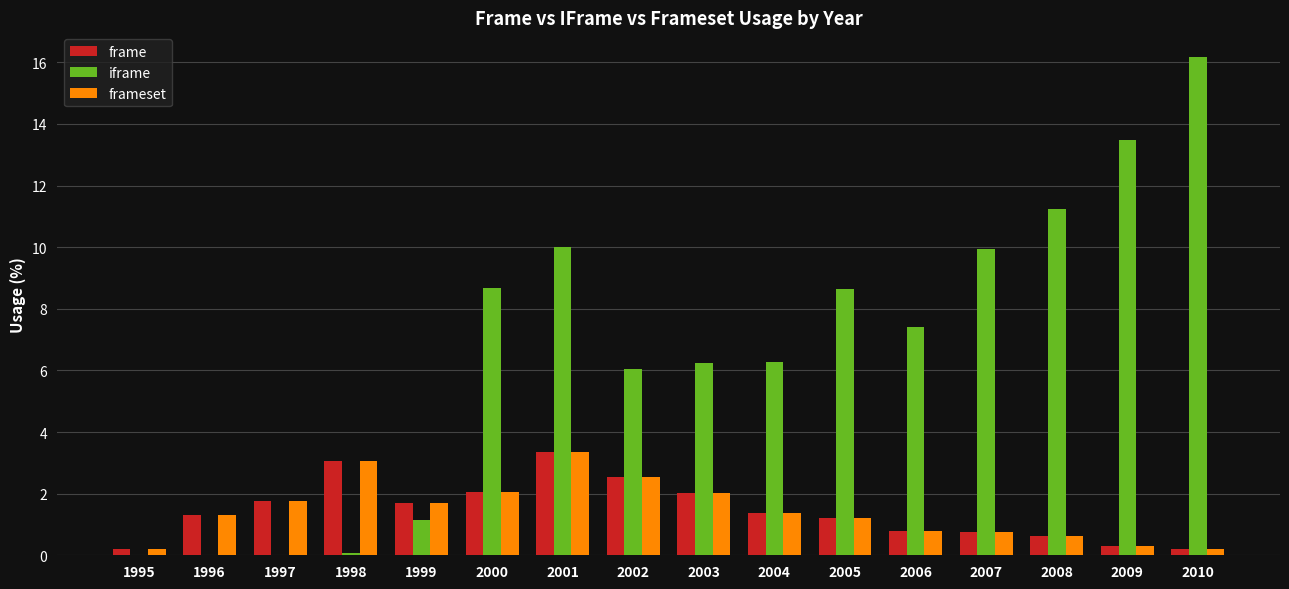

The frame series shows 0.2 at 2010. True or false?

True